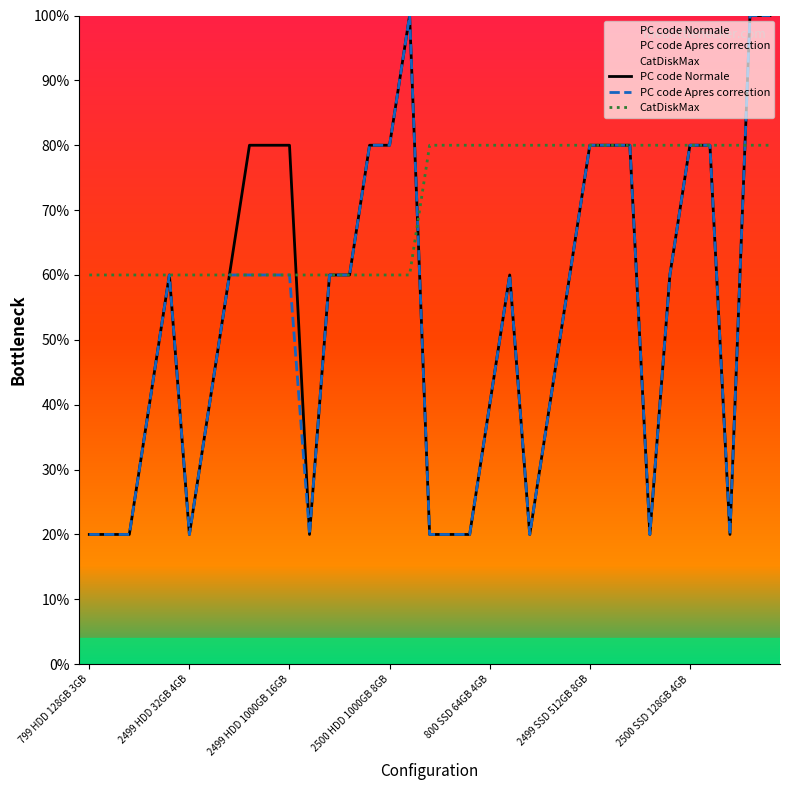

Reading left to right, transcribe all the data shown in this chart.

PC code Normale: 20	20	20	40	60	20	40	60	80	80	80	20	60	60	80	80	100	20	20	20	40	60	20	40	60	80	80	80	20	60	80	80	20	100	100
PC code Apres correction: 20	20	20	40	60	20	40	60	60	60	60	20	60	60	80	80	100	20	20	20	40	60	20	40	60	80	80	80	20	60	80	80	20	100	100
CatDiskMax: 60	60	60	60	60	60	60	60	60	60	60	60	60	60	60	60	60	80	80	80	80	80	80	80	80	80	80	80	80	80	80	80	80	80	80